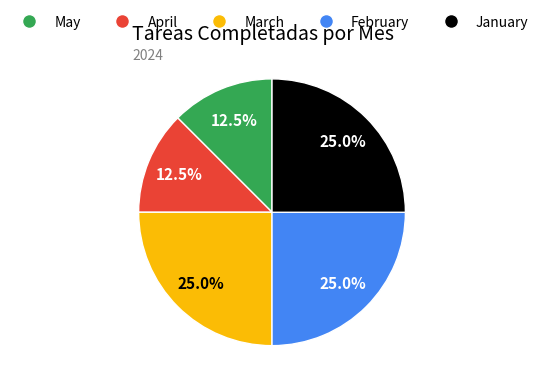

Is there a majority slice in this chart?

No